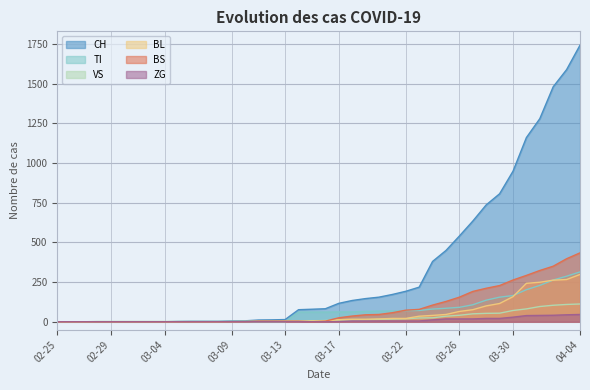

Which has a higher value, 2020-02-26 or 2020-03-05?

2020-03-05